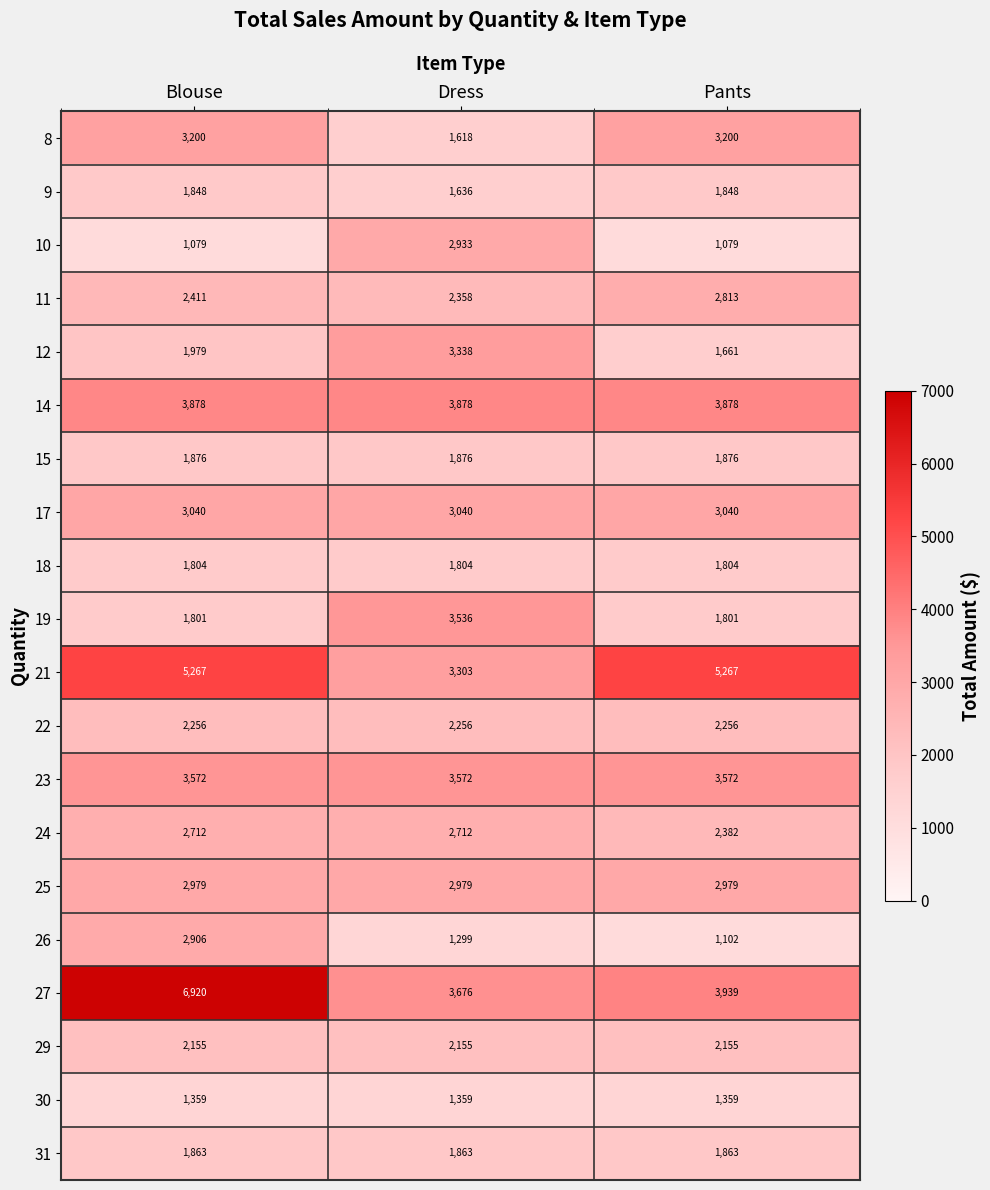

Which series has the largest range (max minus min)?

27